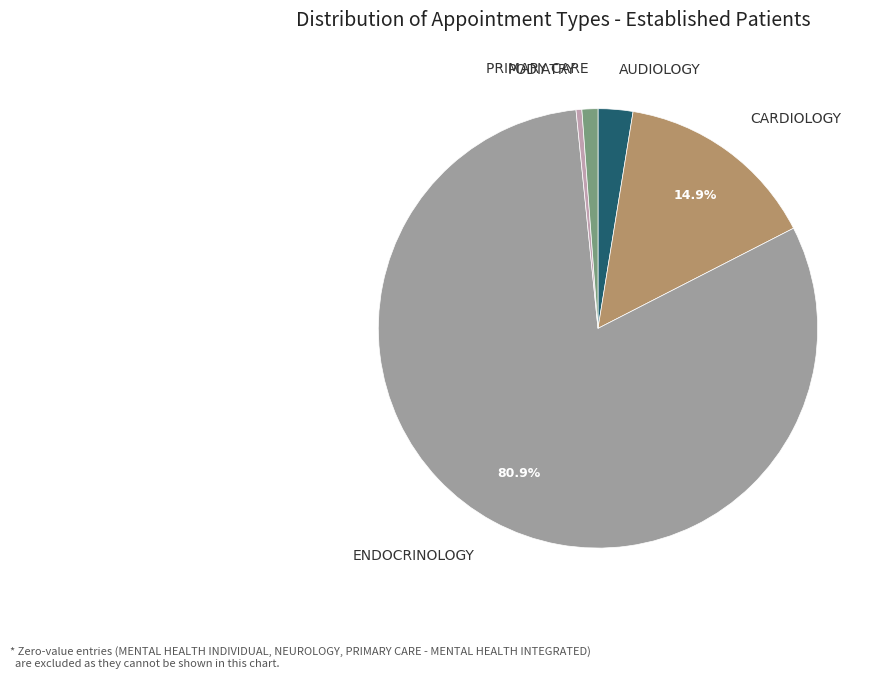

What is the smallest slice in the pie chart?

PODIATRY